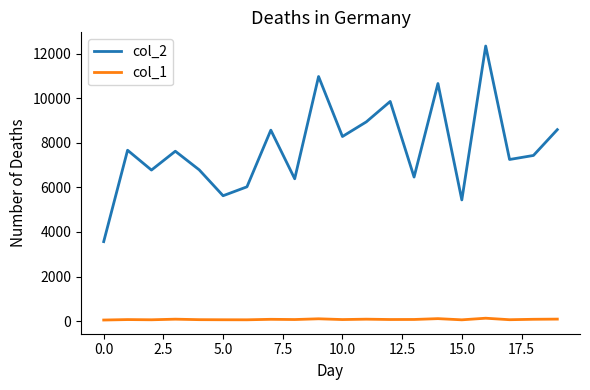

Which series has the largest total across all categories?

col_2